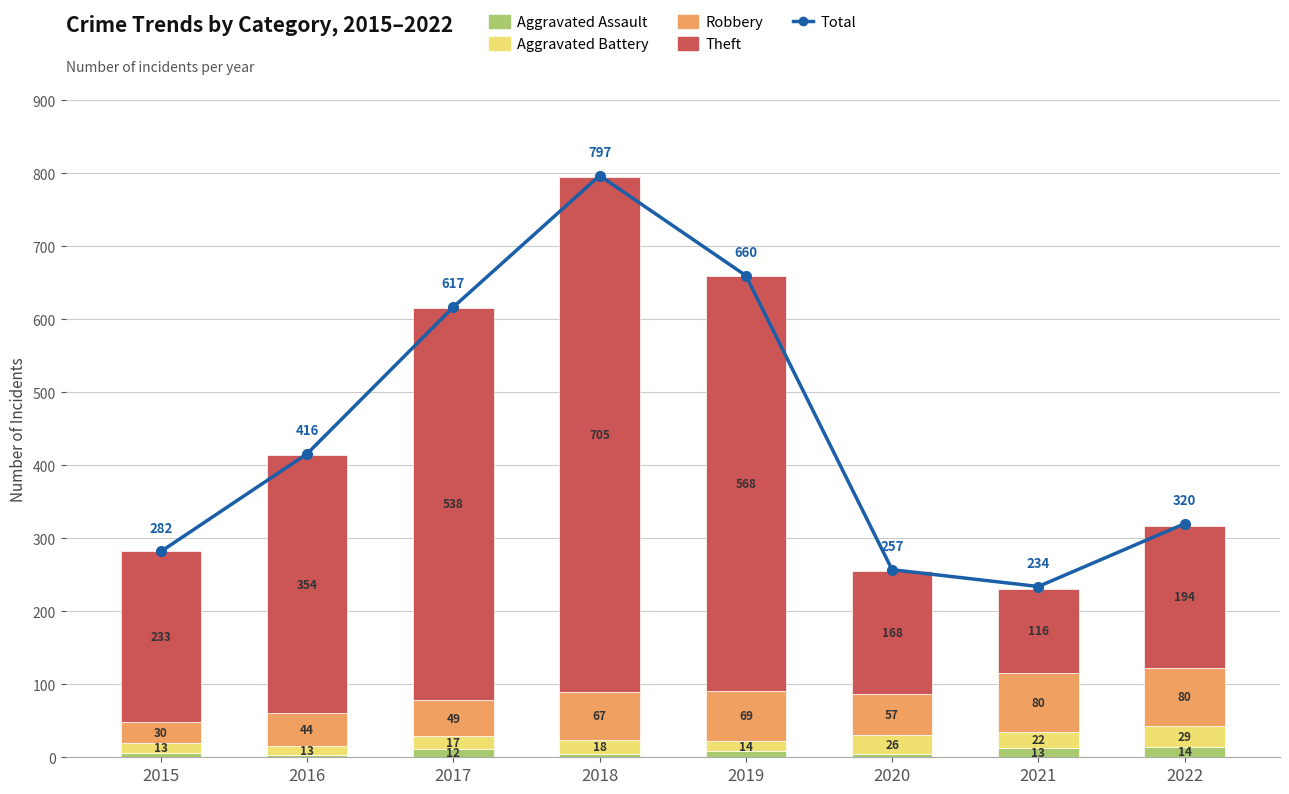

What is the difference between the maximum and minimum values in the Theft series?

589